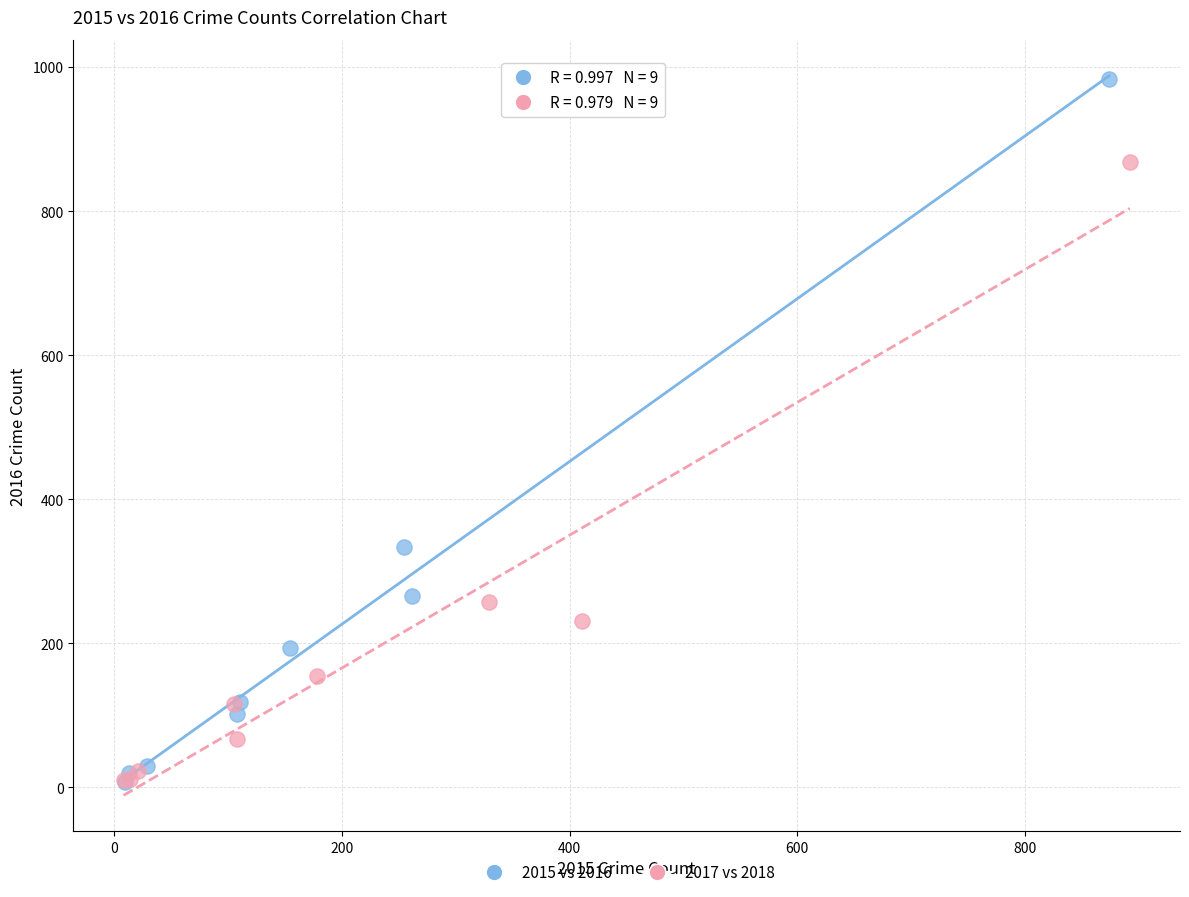

Which series has the widest spread of Y values?

2015 vs 2016